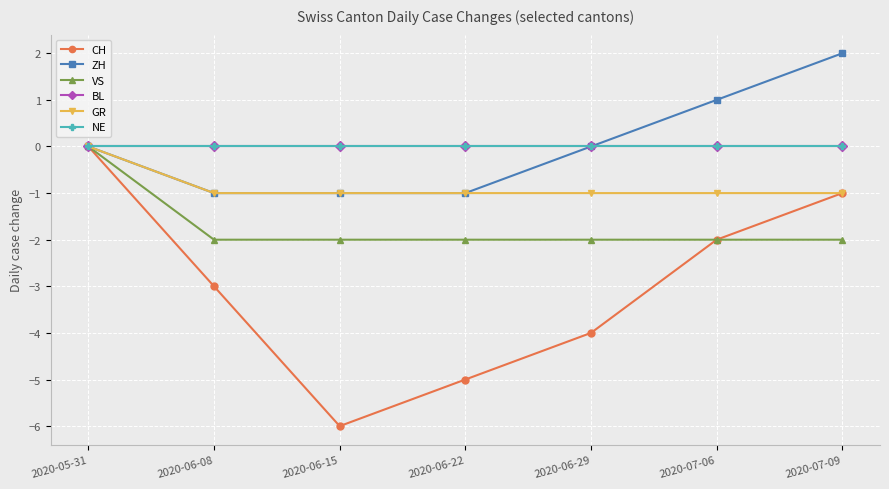

Reading left to right, extract all data points from this chart.

CH: 2020-05-31=0	2020-06-08=-3	2020-06-15=-6	2020-06-22=-5	2020-06-29=-4	2020-07-06=-2	2020-07-09=-1
ZH: 2020-05-31=0	2020-06-08=-1	2020-06-15=-1	2020-06-22=-1	2020-06-29=0	2020-07-06=1	2020-07-09=2
VS: 2020-05-31=0	2020-06-08=-2	2020-06-15=-2	2020-06-22=-2	2020-06-29=-2	2020-07-06=-2	2020-07-09=-2
BL: 2020-05-31=0	2020-06-08=0	2020-06-15=0	2020-06-22=0	2020-06-29=0	2020-07-06=0	2020-07-09=0
GR: 2020-05-31=0	2020-06-08=-1	2020-06-15=-1	2020-06-22=-1	2020-06-29=-1	2020-07-06=-1	2020-07-09=-1
NE: 2020-05-31=0	2020-06-08=0	2020-06-15=0	2020-06-22=0	2020-06-29=0	2020-07-06=0	2020-07-09=0